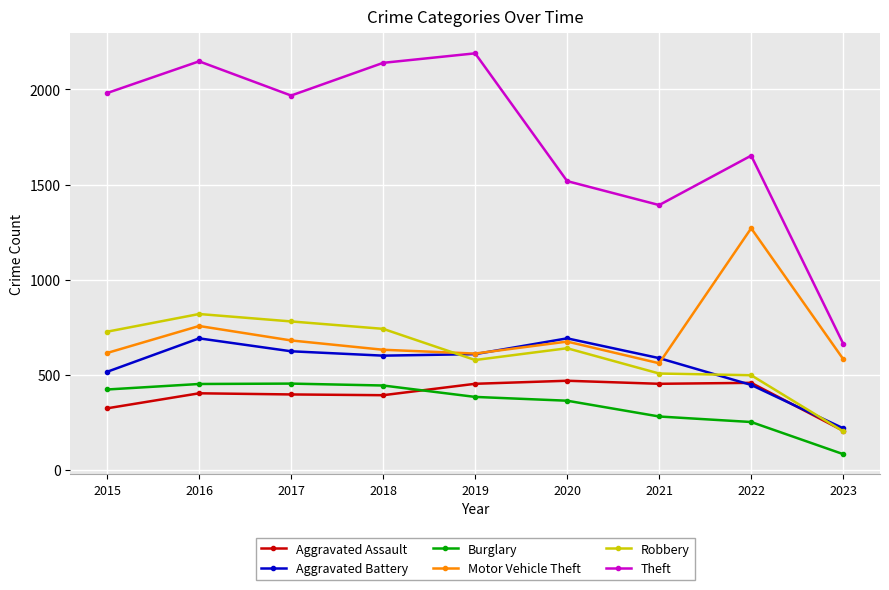

Which series changed the most between 2017 and 2023?

Theft